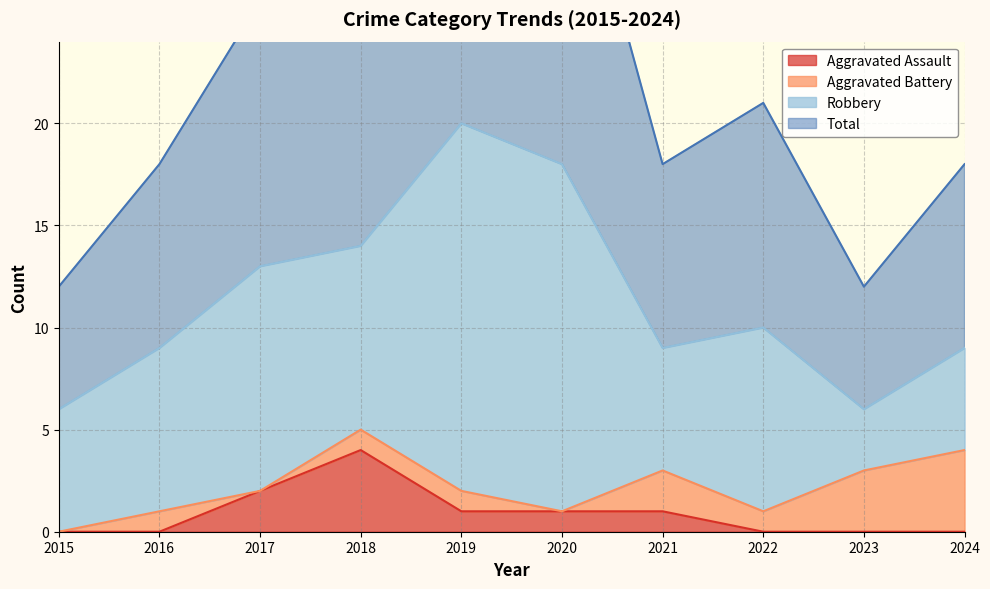

How many Aggravated Assault values are between 0 and 1?

8